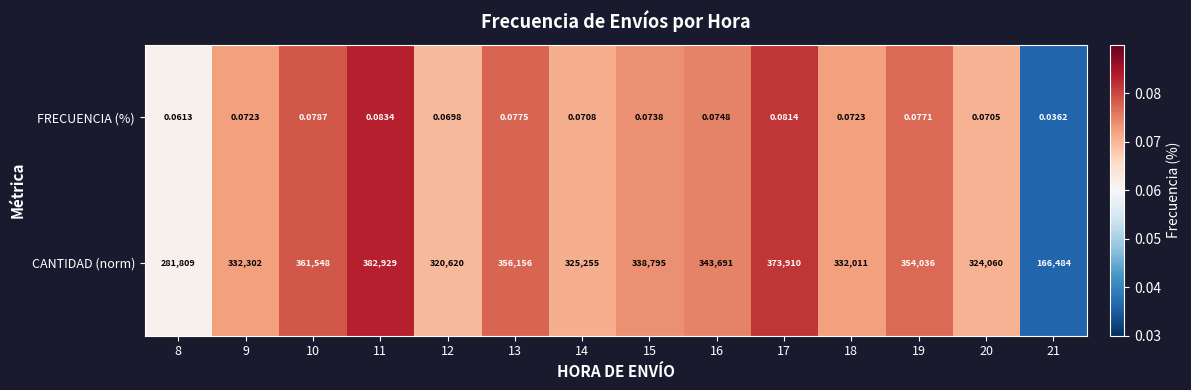

Which series has the largest total across all categories?

CANTIDAD (norm)